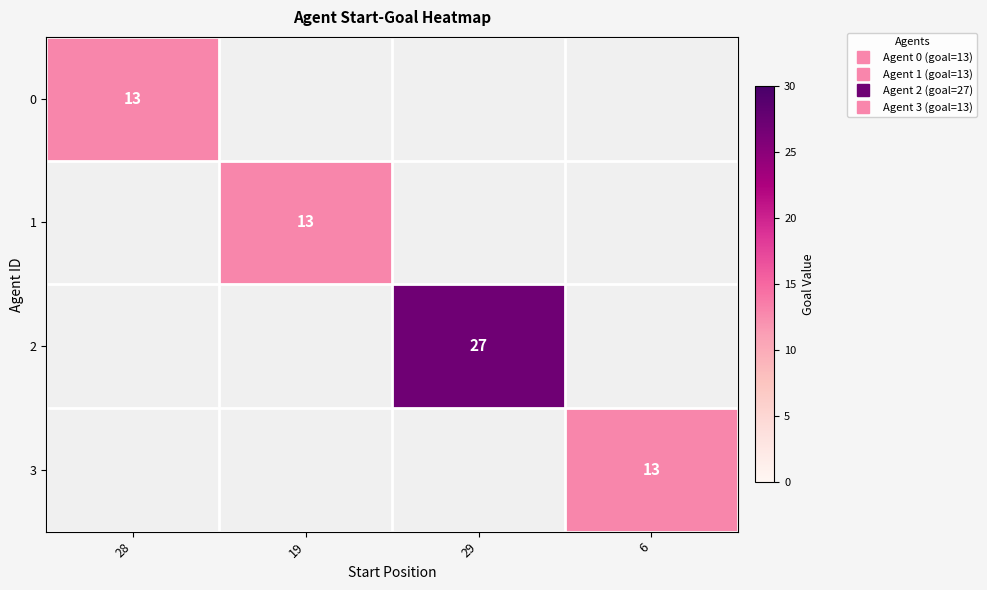

Count the number of categories in the chart.

4